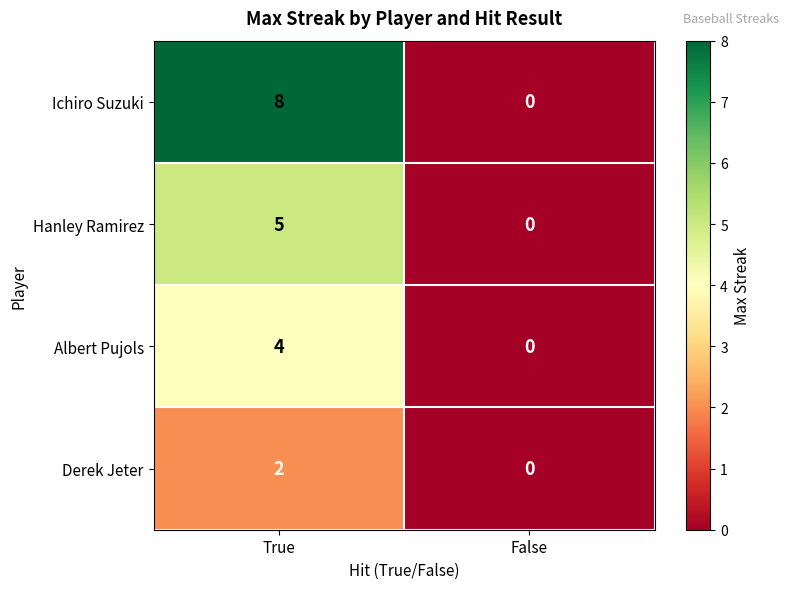

Rank the series by their average value, from highest to lowest.

Ichiro Suzuki, Hanley Ramirez, Albert Pujols, Derek Jeter